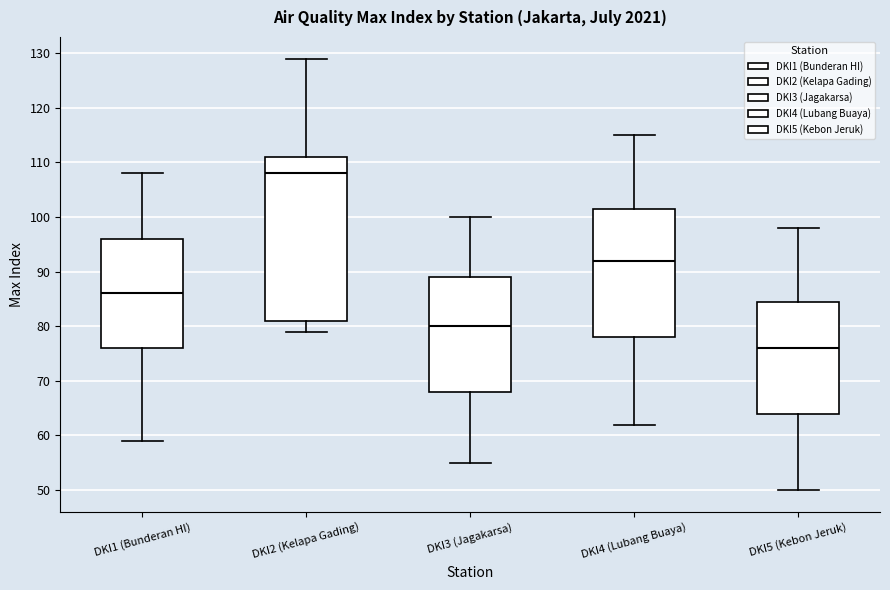

Reading left to right, read every box against the y-axis: the position of its median line, the range the box covers, and the ends of its whiskers. The values are not printed on the chart, so give them approximately, as read against the axis.

DKI1 (Bunderan HI): median 86, box 76 to 96, whiskers 59 to 108
DKI2 (Kelapa Gading): median 108, box 81 to 111, whiskers 79 to 129
DKI3 (Jagakarsa): median 80, box 68 to 89, whiskers 55 to 100
DKI4 (Lubang Buaya): median 92, box 78 to 102, whiskers 62 to 115
DKI5 (Kebon Jeruk): median 76, box 64 to 85, whiskers 50 to 98